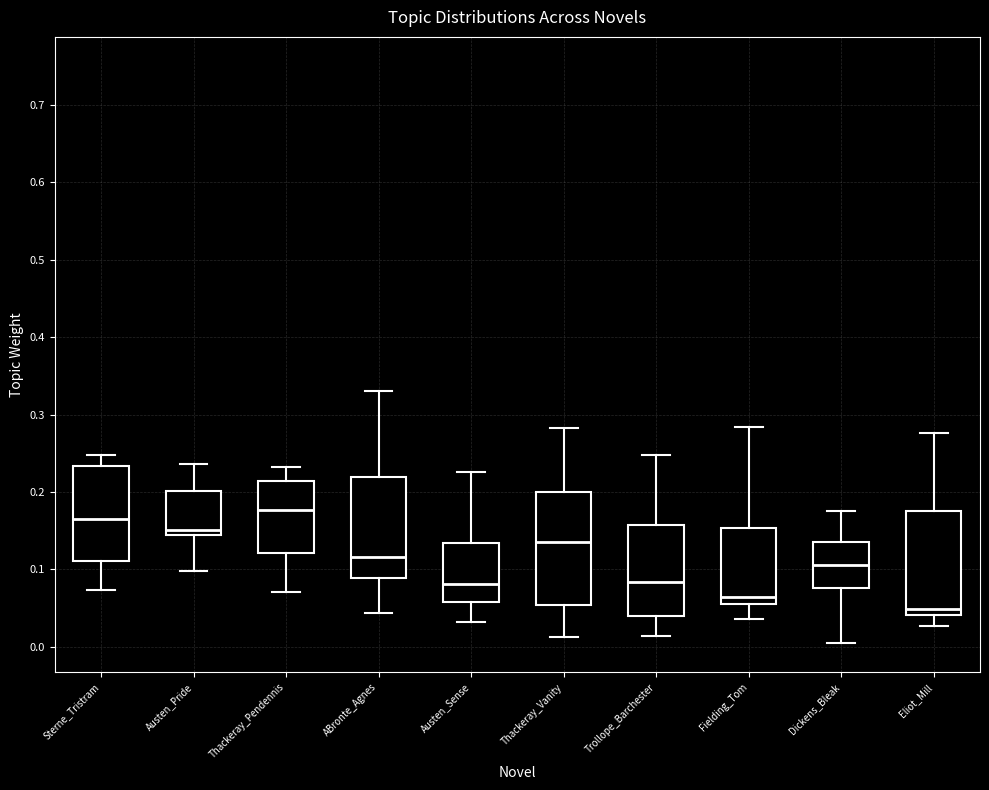

Which box is the tallest, from its lower edge to its upper edge?

Thackeray_Vanity